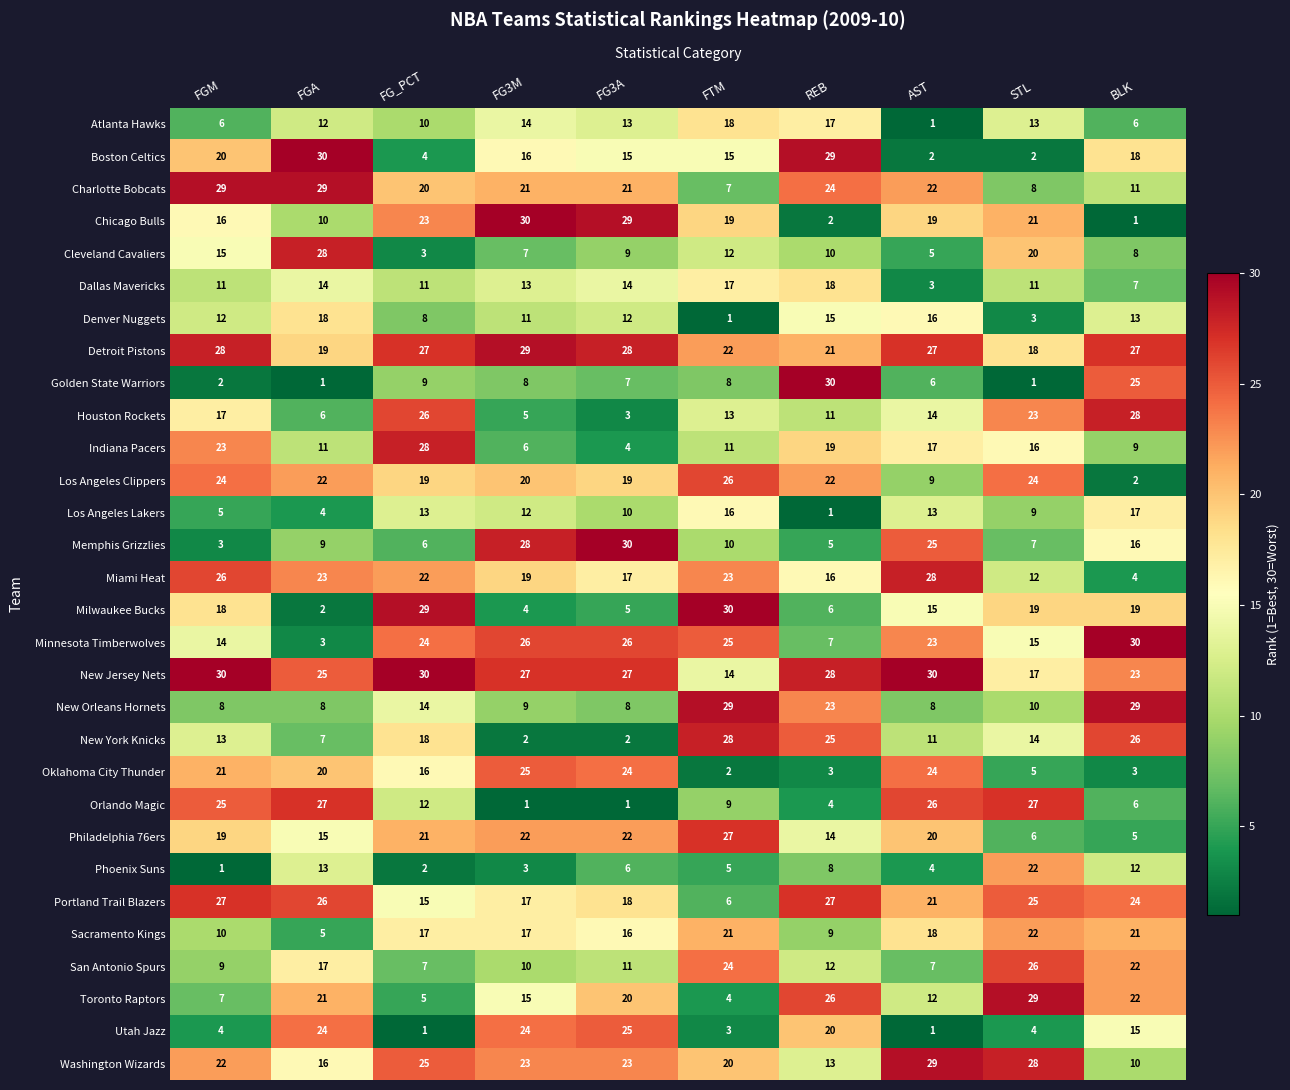

Is it true that Minnesota Timberwolves equals 24 at FG_PCT?

True